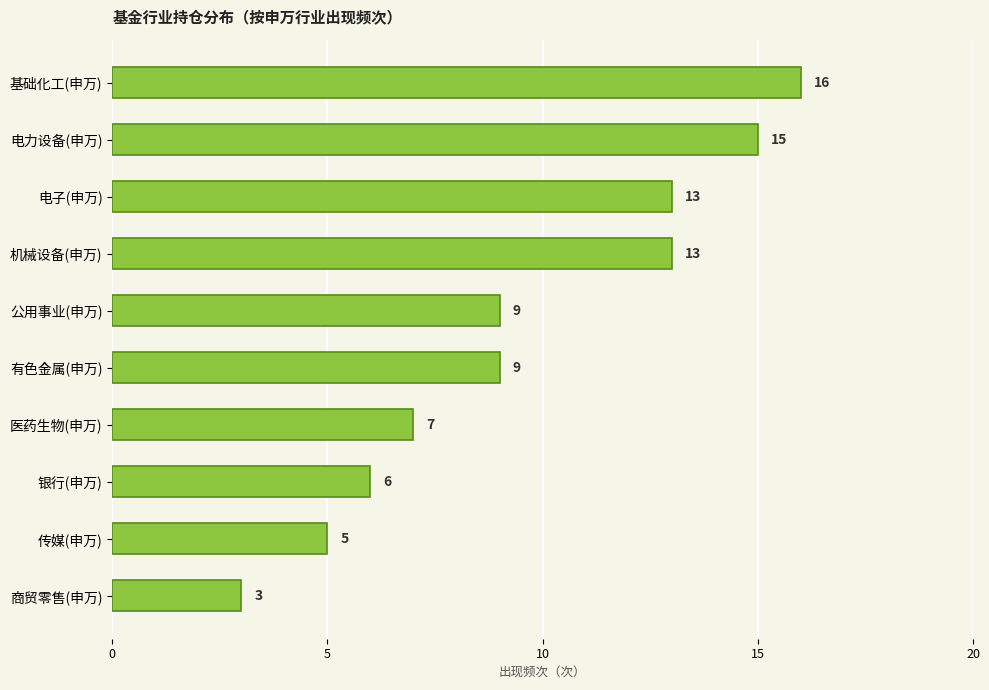

What is the maximum value shown in the chart?

16